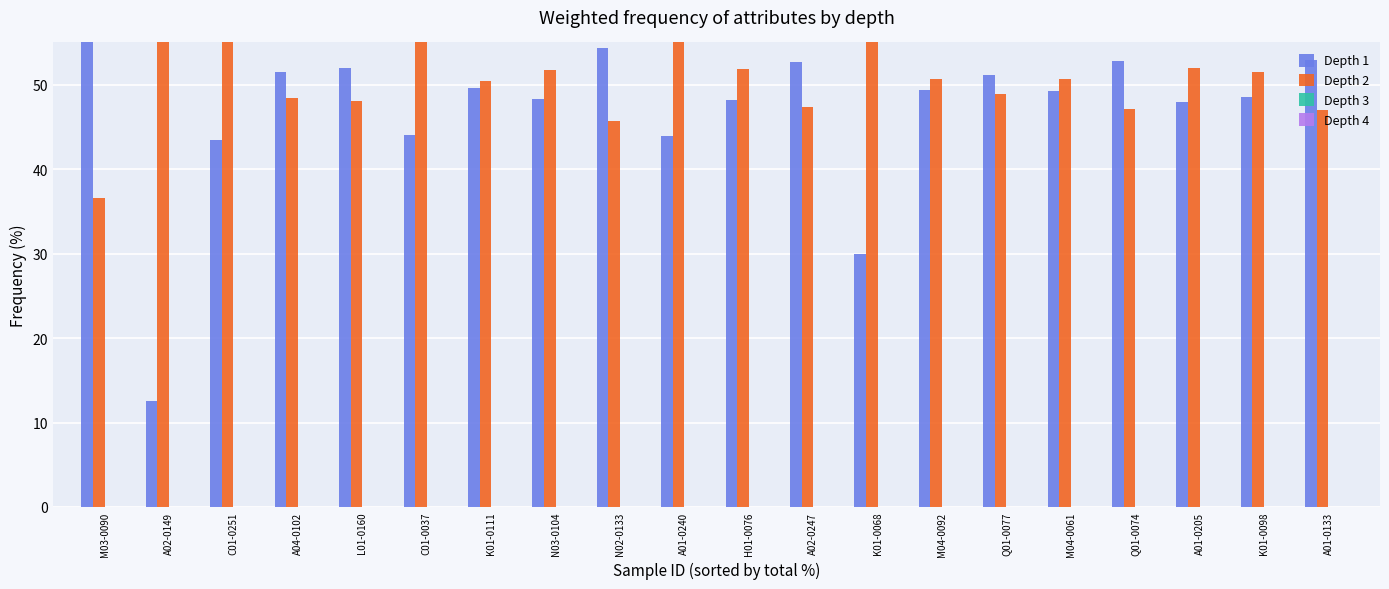

Are the bars grouped side by side (vs. stacked)?

Yes